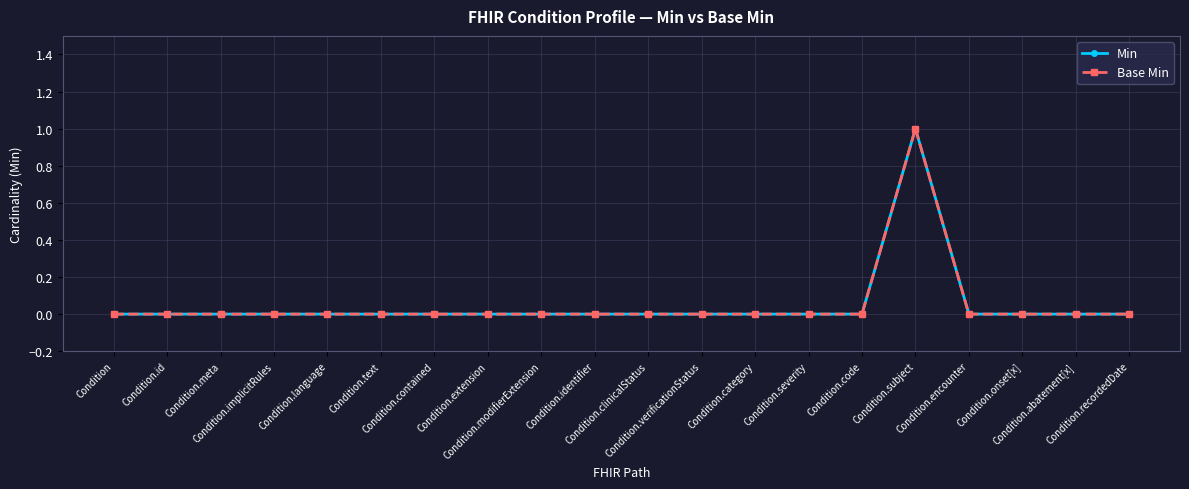

How many Min values are between 0 and 1?

20